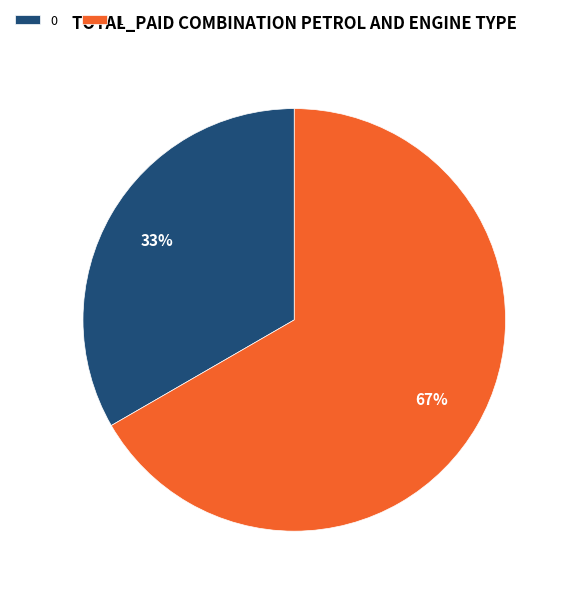

Approximately how many times larger is the value at 1 compared to 0?

2.0